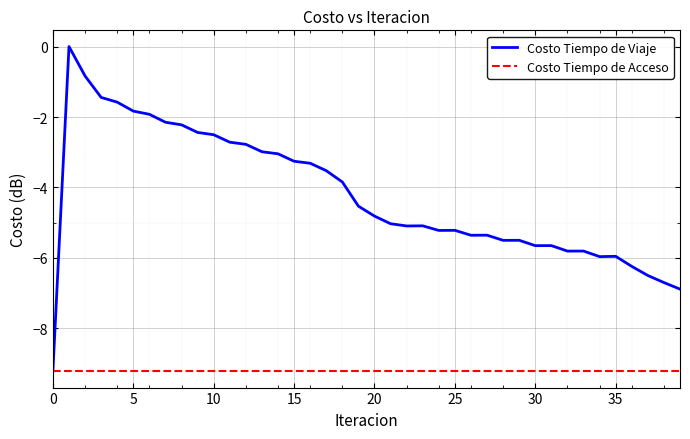

Which series has the largest range (max minus min)?

Costo Tiempo de Viaje